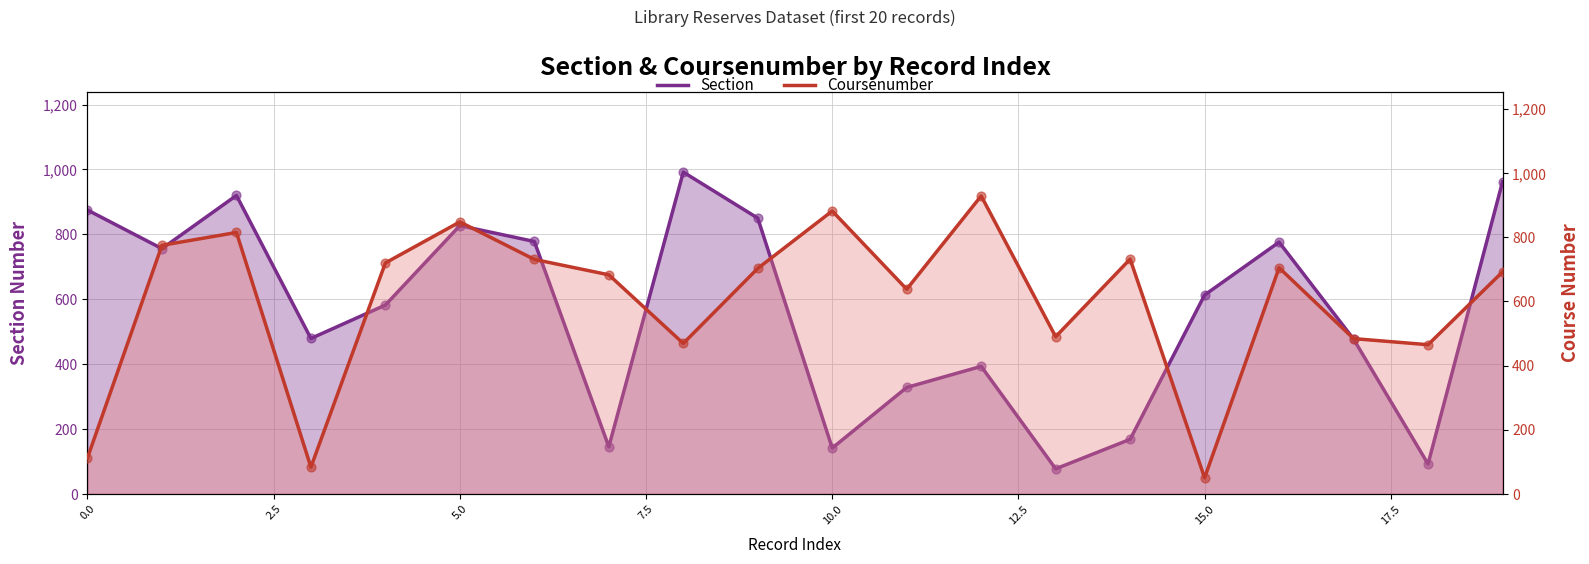

Which series has the largest total across all categories?

Coursenumber